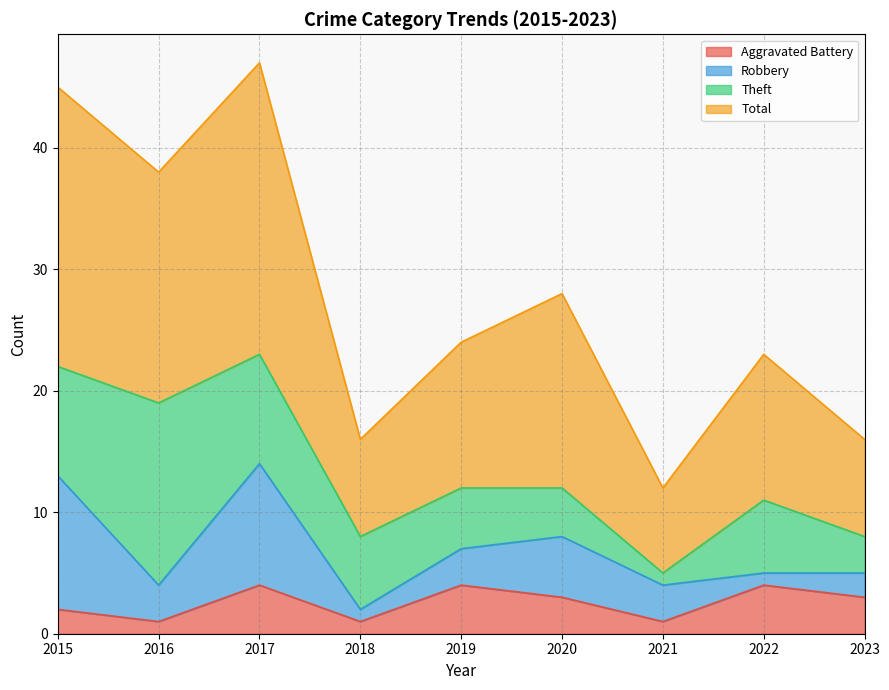

At which category is the sum across all series the highest?

2017